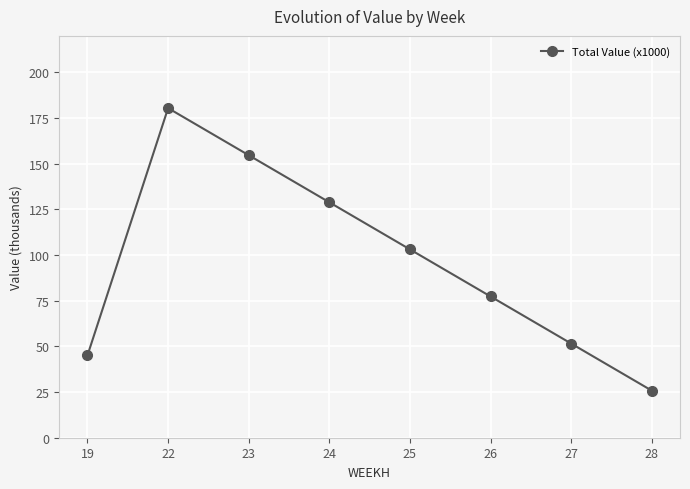

What is the approximate value at 19?

45.1